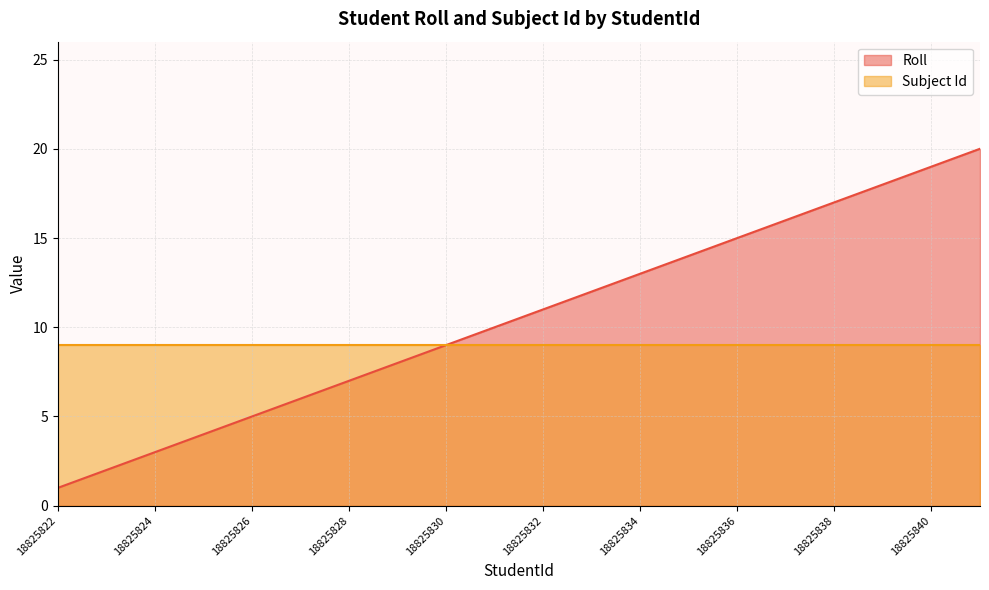

Rank the series by their average value, from lowest to highest.

Subject Id, Roll